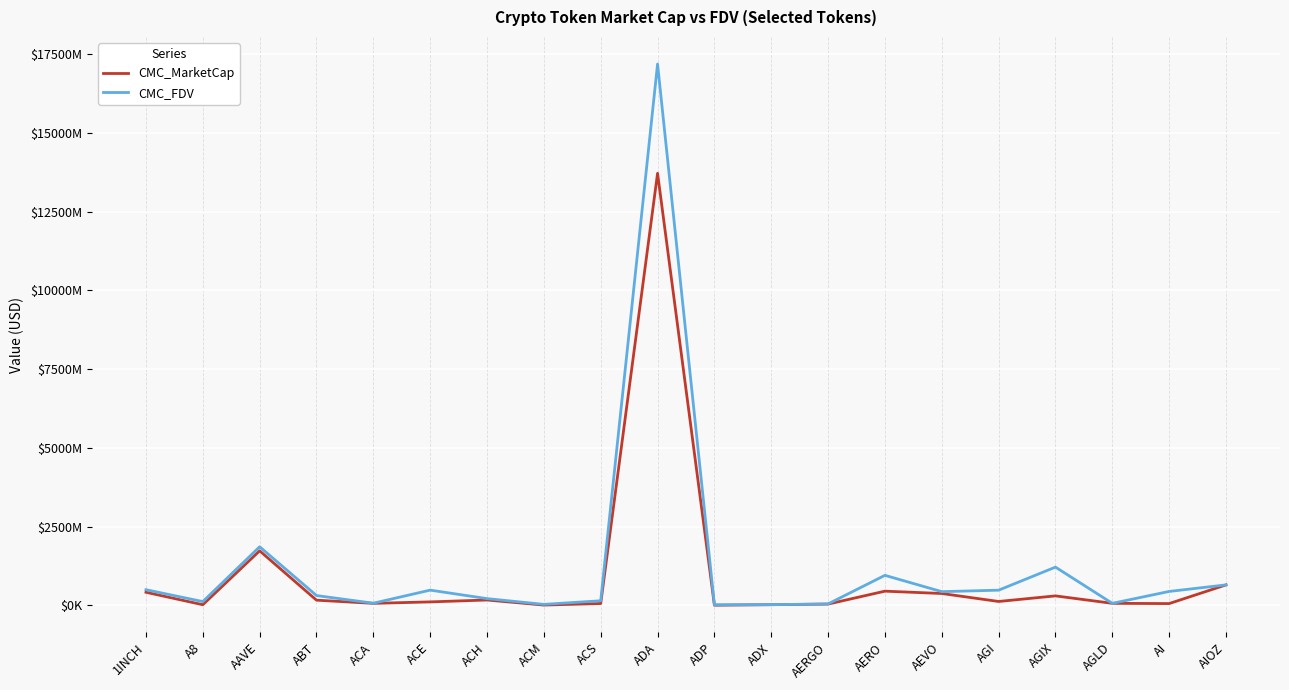

Reading right to left, transcribe all the data shown in this chart.

CMC_MarketCap: 651060805.1	57576651.0	65178554.2	301821957.0	124242496.3	377555501.5	451818077.3	41732822.4	21902007.1	5746412.6	13721273428.4	59568868.3	10254015.2	171071794.9	111131098.8	64496182.1	165677295.9	1732788803.7	20914764.1	416711855.4
CMC_FDV: 651060805.1	442897315.0	65178554.2	1215410969.2	483030475.2	436151334.5	954445470.1	46890811.7	22807300.8	18843991.9	17191375034.3	146677894.3	32171760.5	214993373.8	484456000.7	69355841.5	312680170.6	1861021835.5	120712871.8	497958554.2